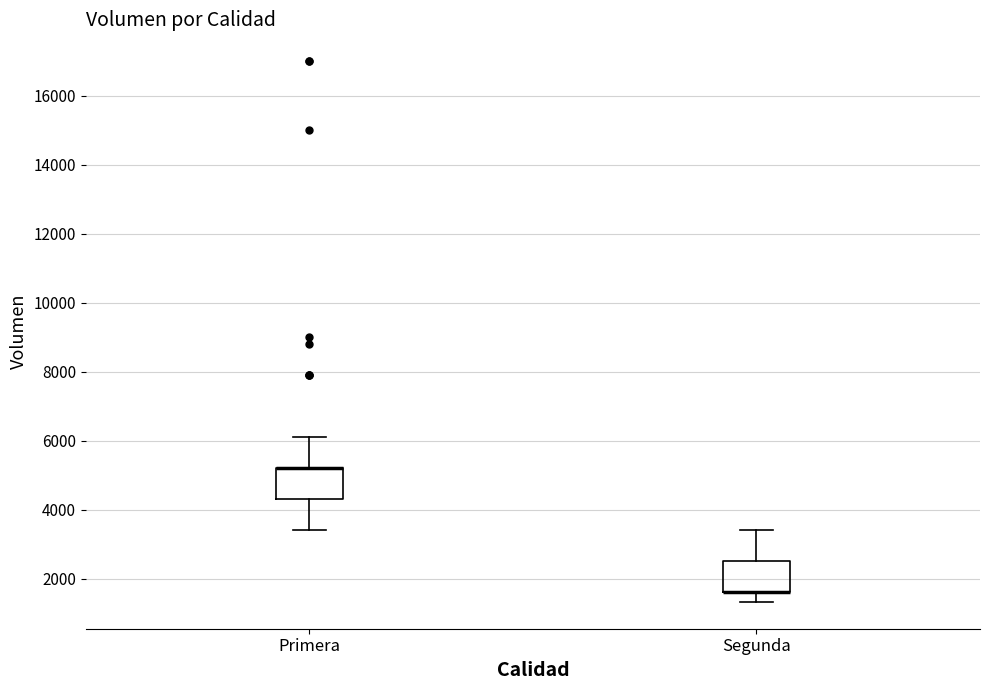

Reading left to right, read every box against the y-axis: the position of its median line, the range the box covers, and the ends of its whiskers. The values are not printed on the chart, so give them approximately, as read against the axis.

Primera: median 5200 (drawn on the box's upper edge), box 4400 to 5200, whiskers 3400 to 6200
Segunda: median 1600 (drawn on the box's lower edge), box 1600 to 2600, whiskers 1400 to 3400